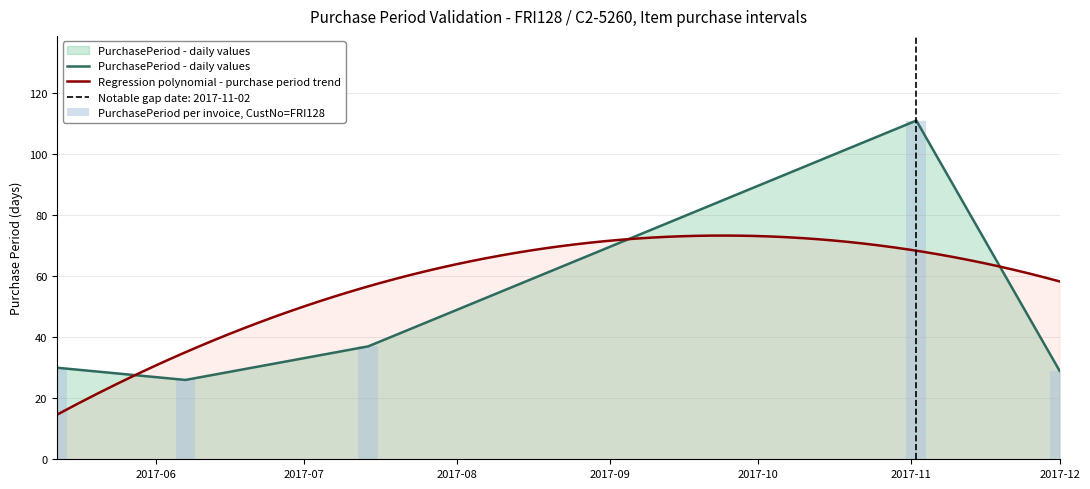

Which label corresponds to the largest value in the chart?

2017-11-02